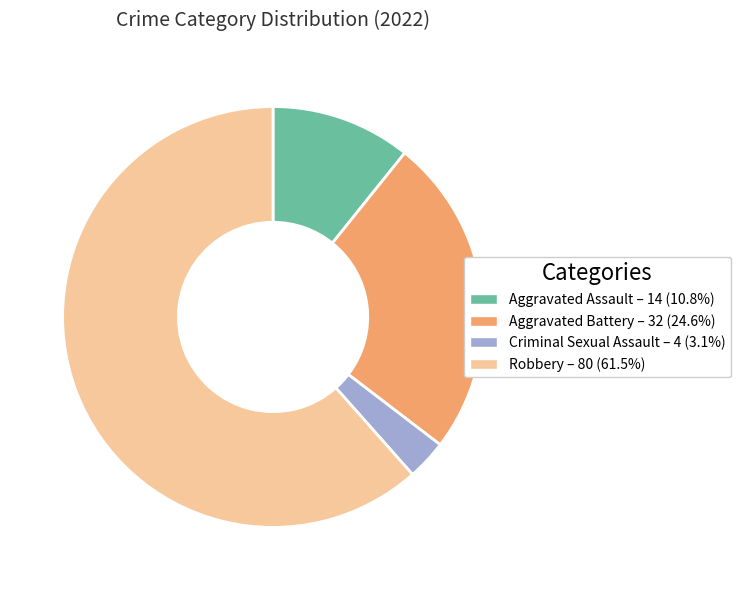

Is there any slice that represents more than half of the pie?

Yes